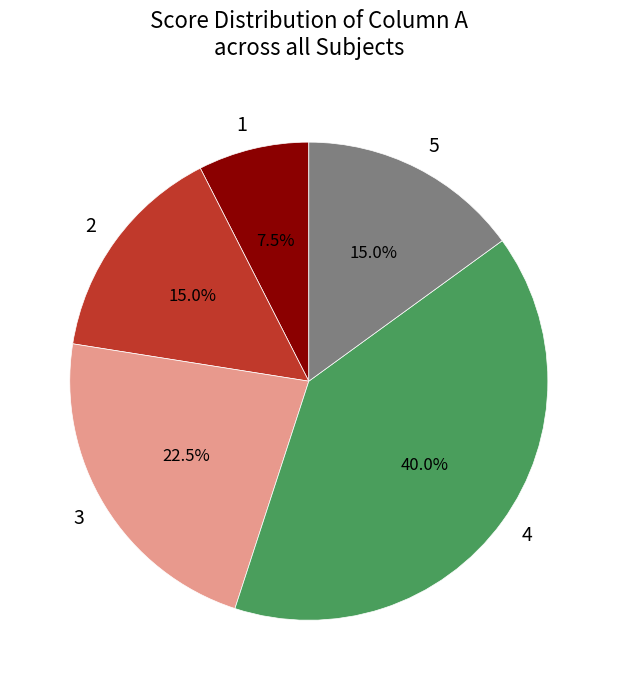

Does 3 account for over 50% of the chart?

No